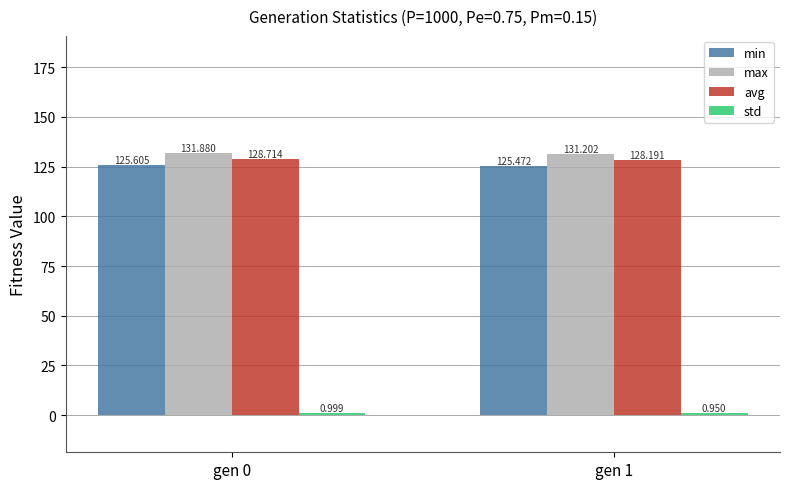

Is the value of max at gen 0 greater than the value of min at gen 1?

Yes